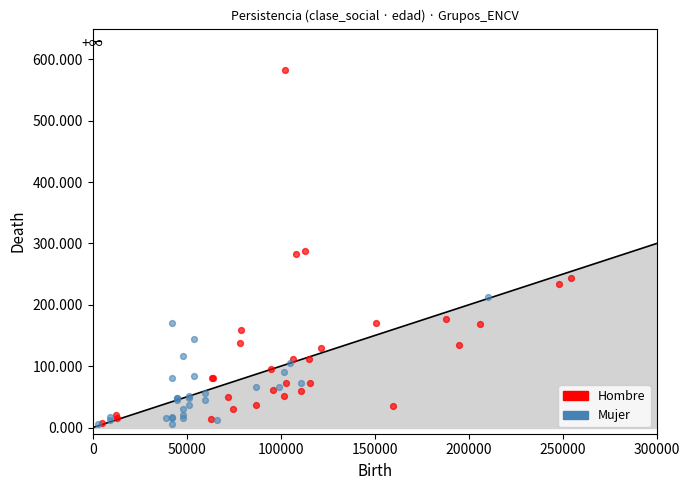

What are all the series names shown in the legend?

Hombre, Mujer